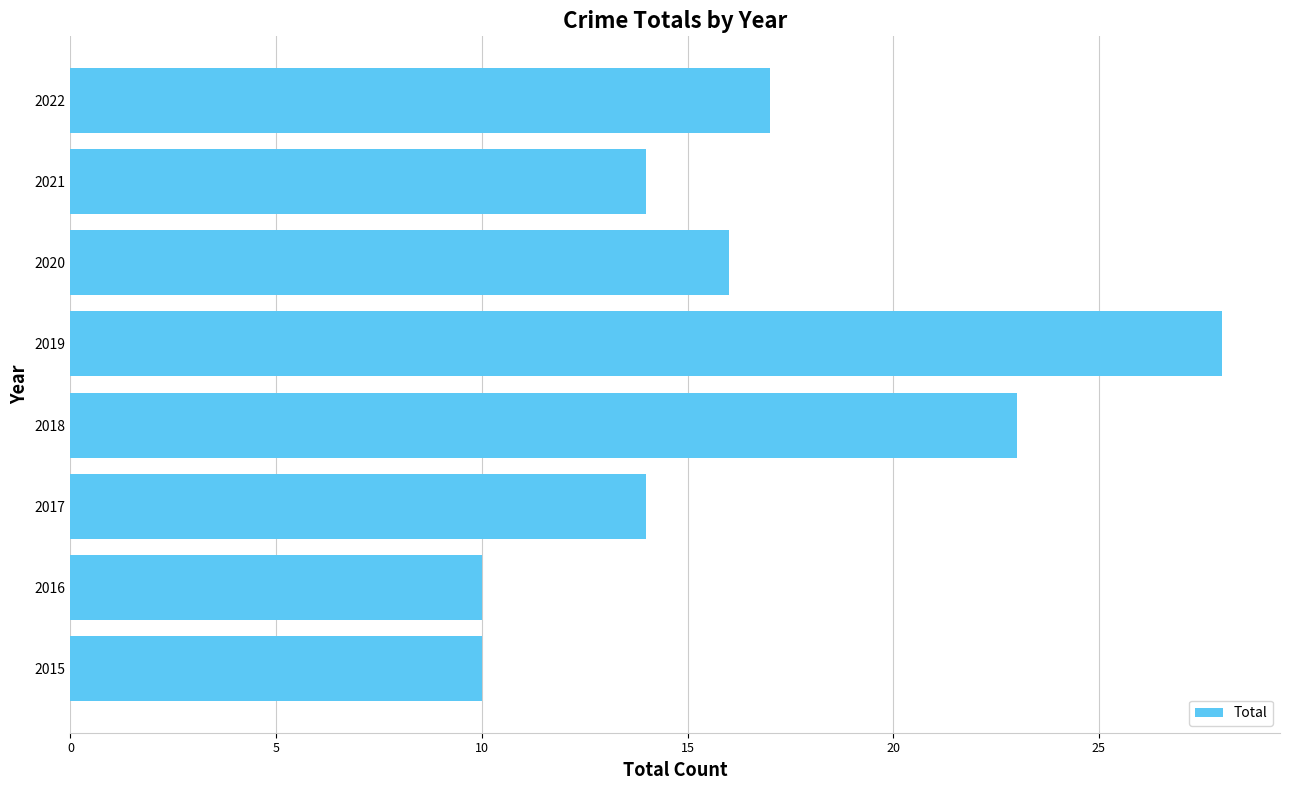

What is the smallest value displayed?

10